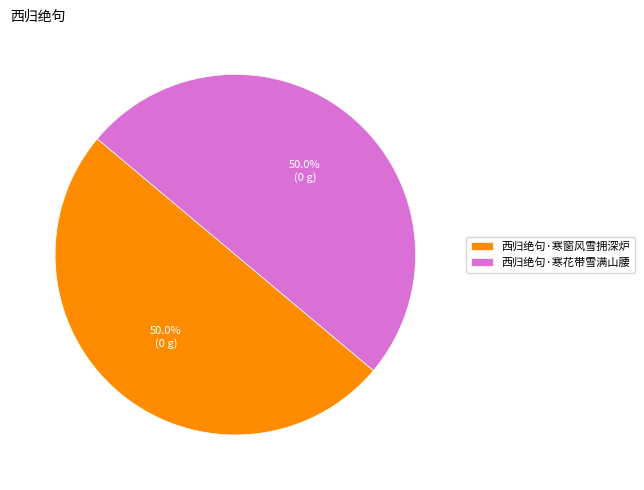

Approximately how many times larger is the value at 西归绝句·寒花带雪满山腰 compared to 西归绝句·寒窗风雪拥深炉?

1.0